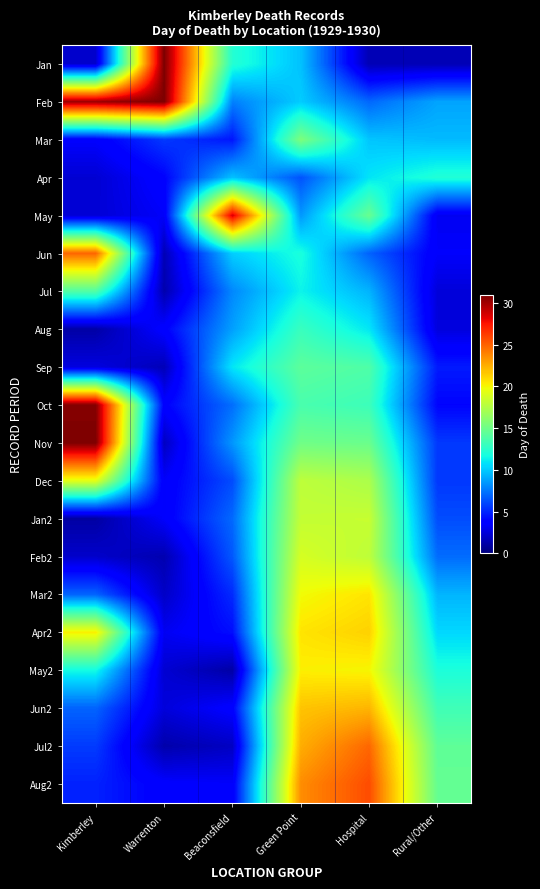

What is the difference between the highest and lowest values at Hospital?

24.2